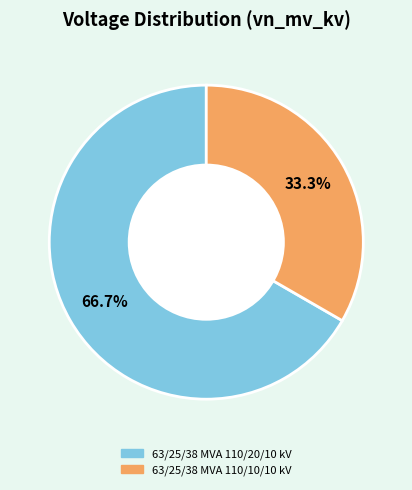

Approximately how many times larger is the value at 63/25/38 MVA 110/20/10 kV compared to 63/25/38 MVA 110/10/10 kV?

2.0